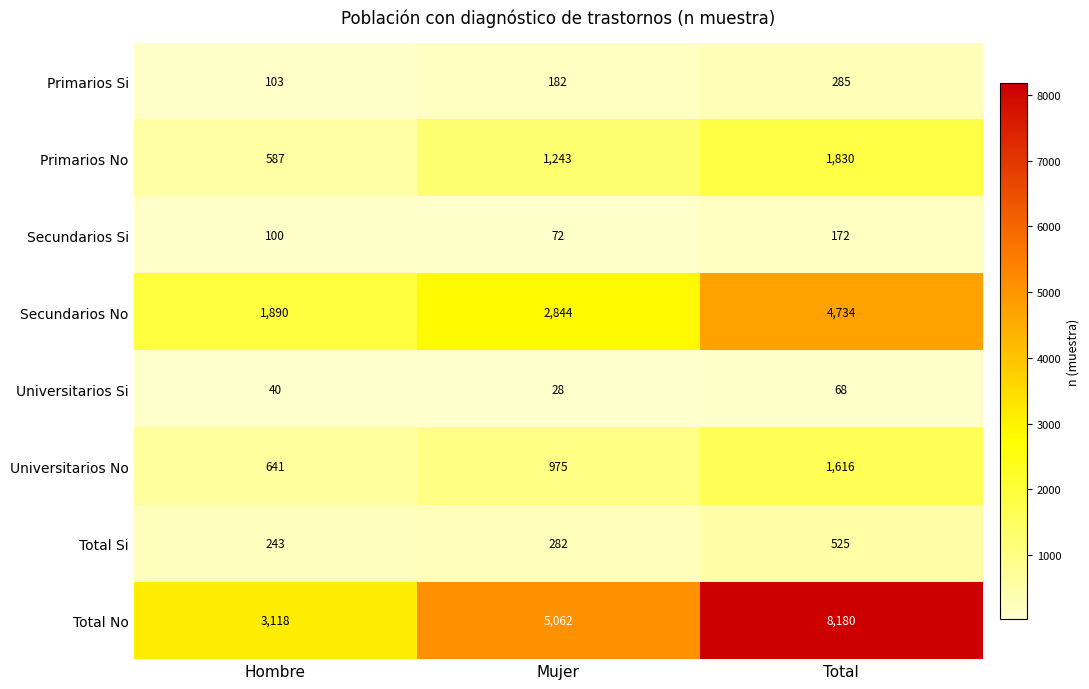

What is the smallest value displayed?

28